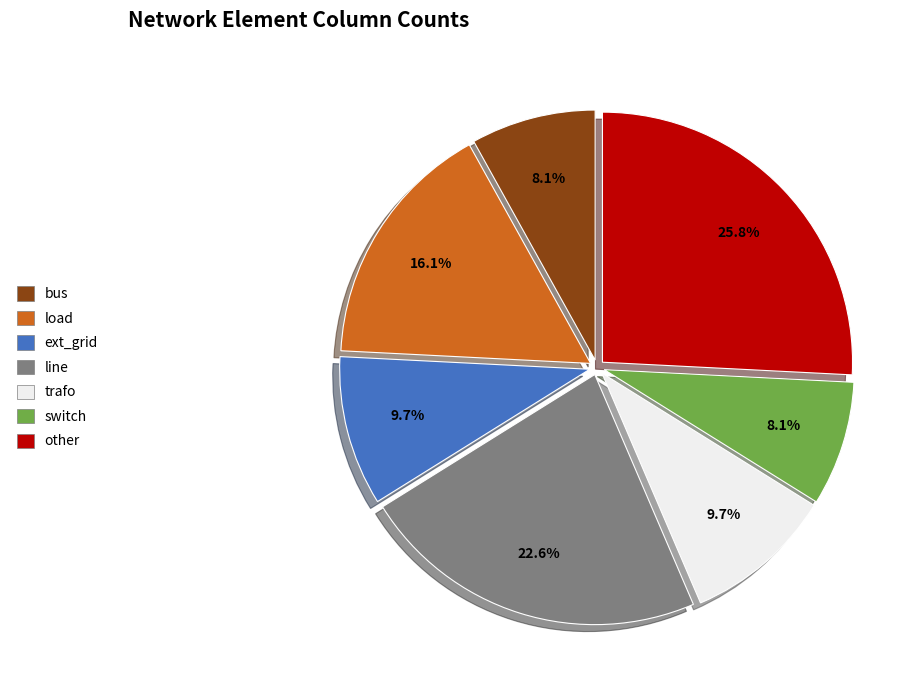

Is there any slice that represents more than half of the pie?

No